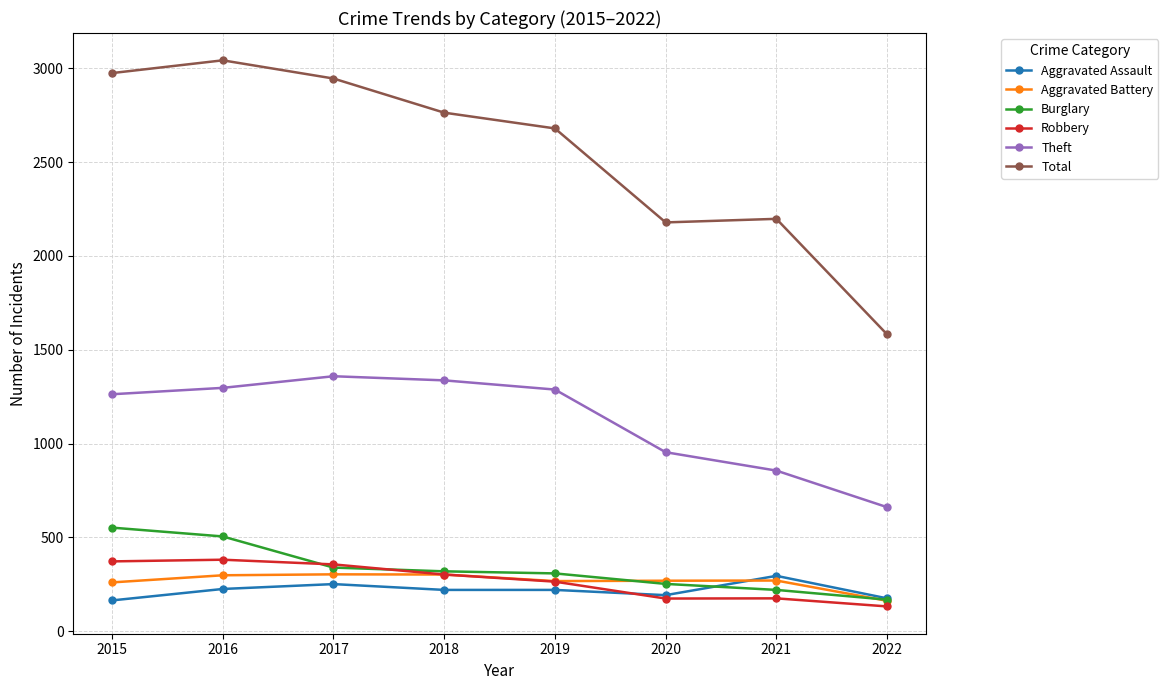

Which series has the widest spread of values?

Total